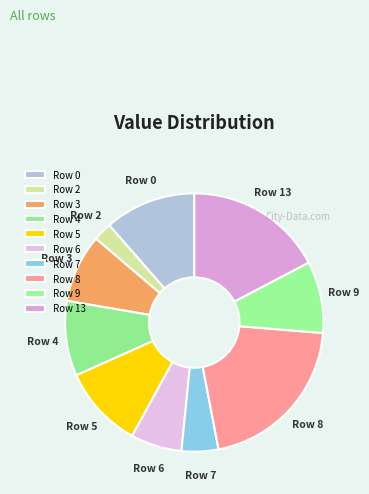

Which slice is the smallest?

Row 2